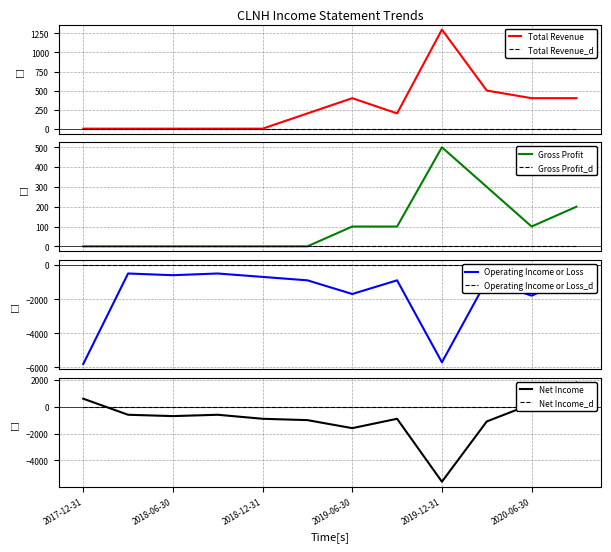

What is the label of the 4th point from the left?

2018-09-30